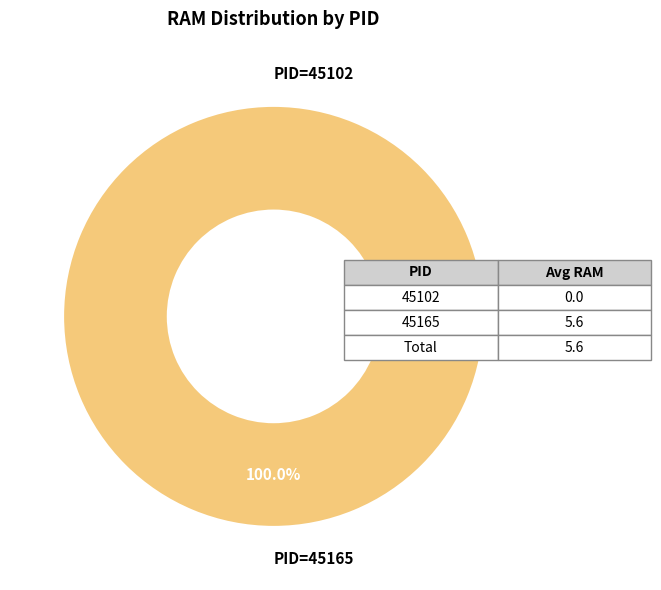

What is the majority slice?

45165